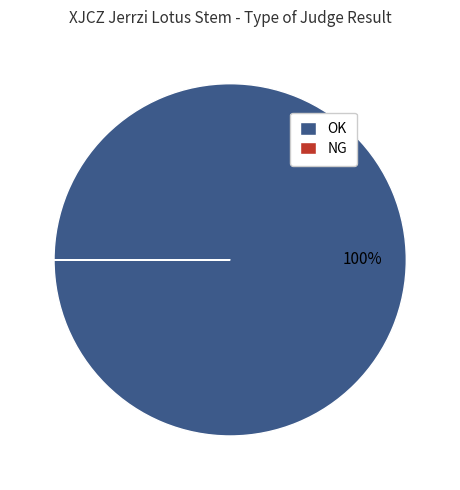

What percentage is the OK slice, to the nearest percent?

100%